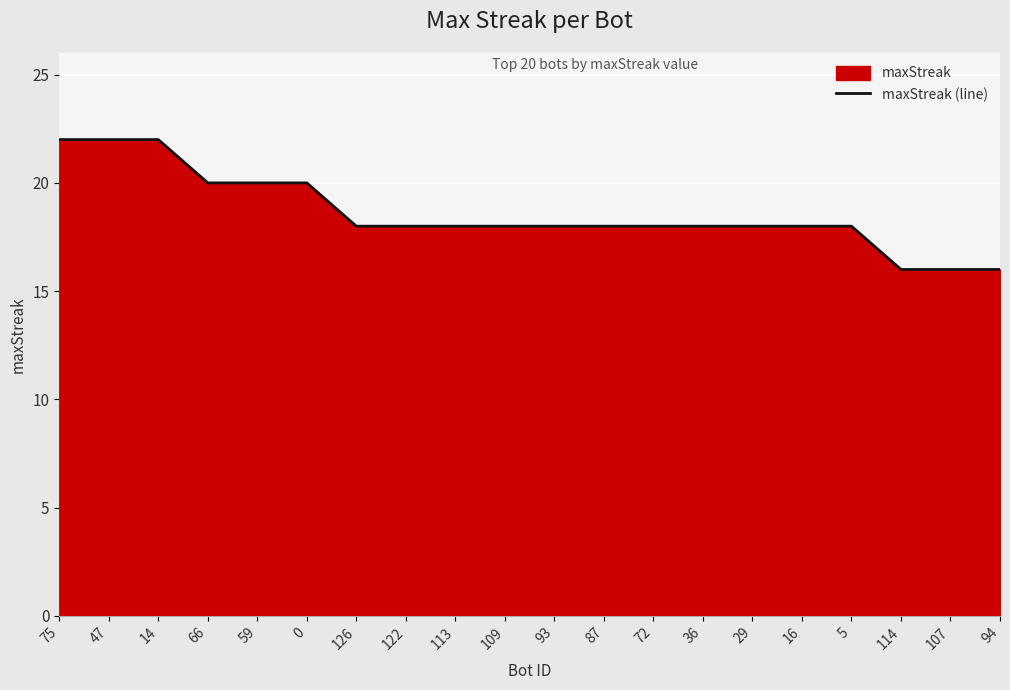

How many lines are shown in the chart?

1